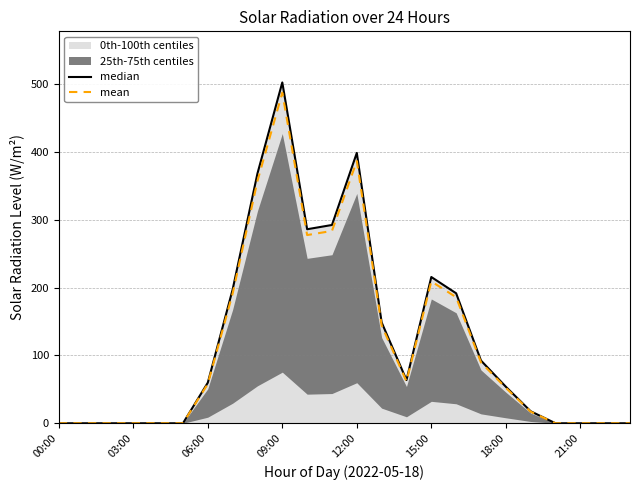

What is the label of the 17th point from the left?

16